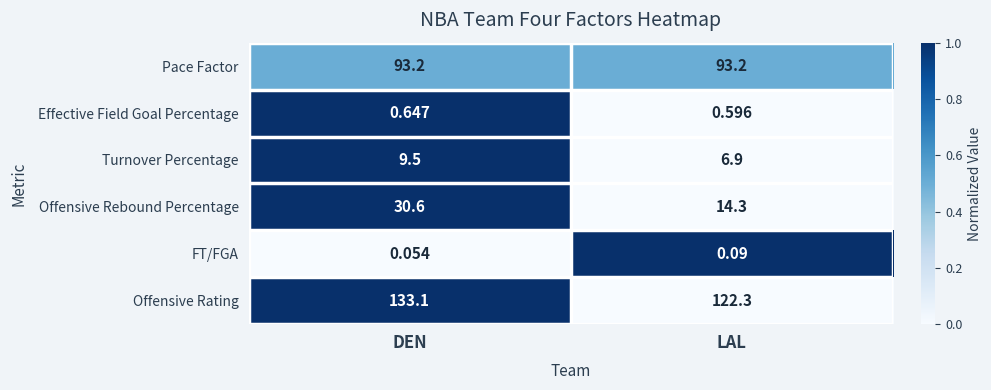

What is the total value across all series at DEN?

267.1